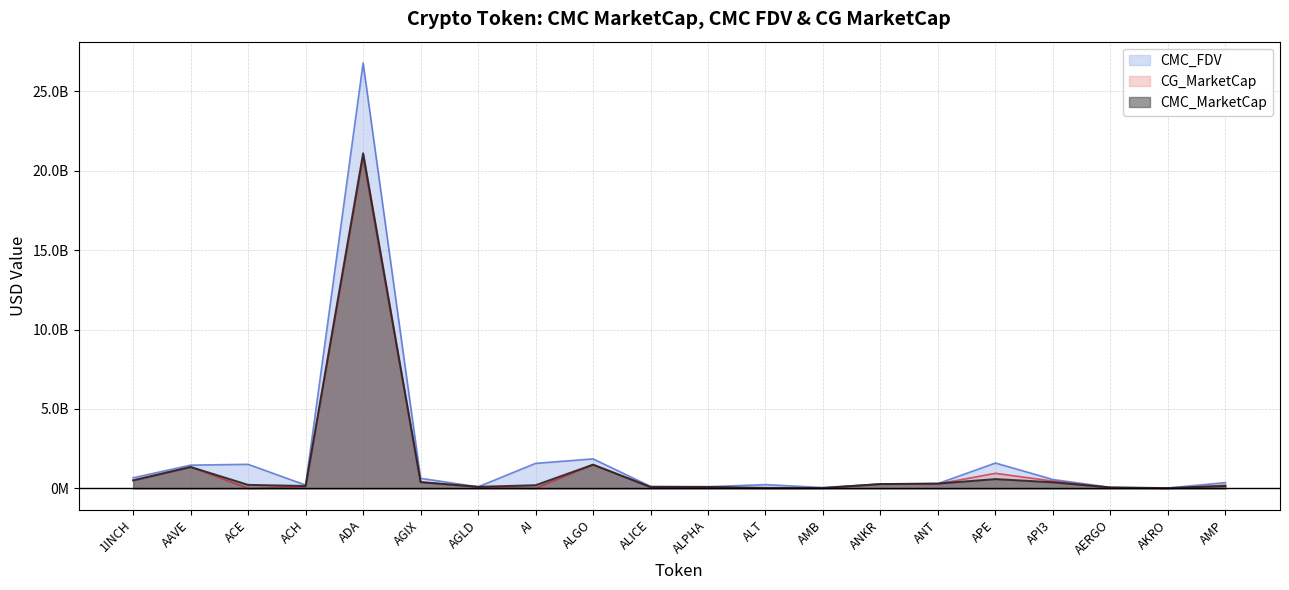

Reading left to right, list all the values displayed in this chart.

CMC_MarketCap: 510984261.2	1351228094.3	226843088.0	155634402.6	21090702718.9	400966447.6	103249204.6	205163959.7	1497600158.9	87130920.1	94966041.6	38347366.4	26850359.9	277210607.7	307999342.7	589785625.3	388204456.1	59957010.0	23698475.1	156528639.3
CMC_FDV: 671445053.6	1467307042.0	1517827150.1	212495072.9	26771362155.3	638219567.2	103249204.6	1578184305.6	1861604116.5	128297222.7	112253004.3	241178415.5	56500940.0	277210607.7	307999342.7	1600096651.9	562953598.7	67367427.0	26710274.2	368617110.9
CG_MarketCap: 511165424.0	1352965622.0	0.0	105299984.0	20841164552.0	399325999.0	103340432.0	0.0	1499232519.0	112029161.0	94973449.0	0.0	26909418.0	277487060.0	284910182.0	952498883.0	462748078.0	59976687.0	535086.0	207176586.0